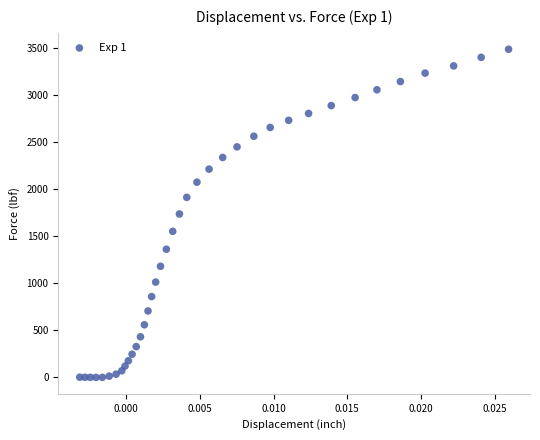

What is the range of Y values (max minus min)?

3494.9